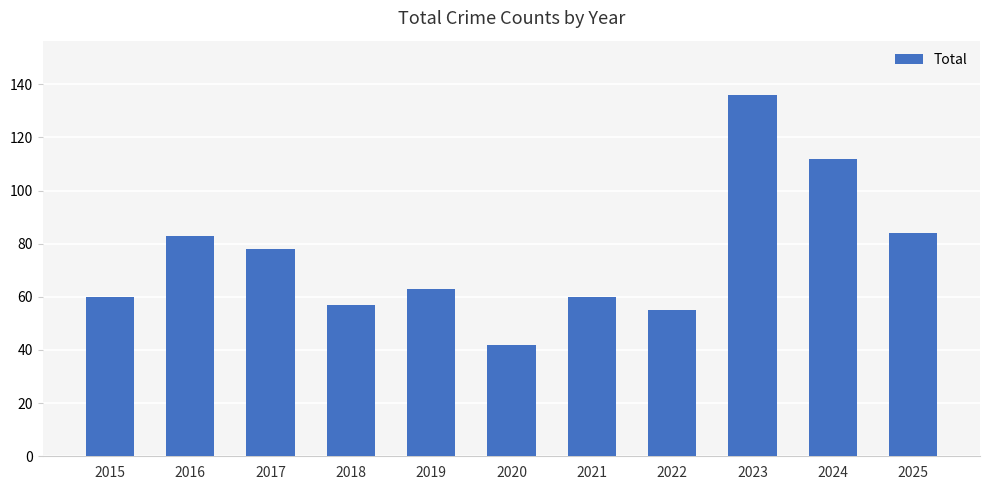

What is the sum of the values at 2015 and 2019?

123